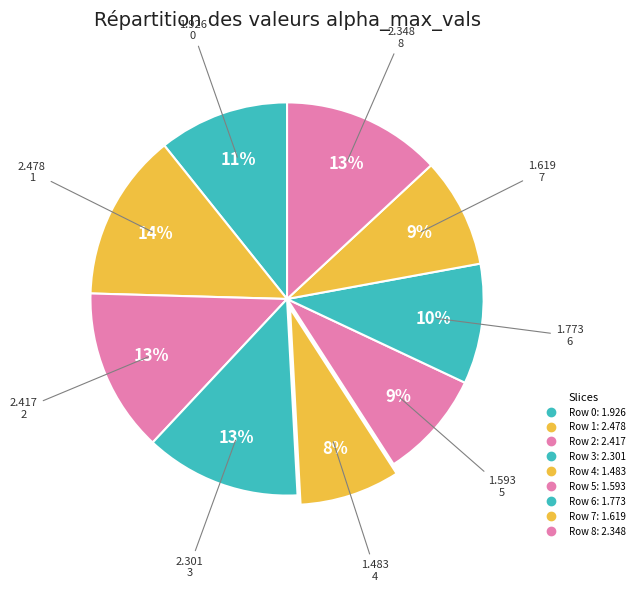

Which category has the smallest portion of the pie?

4